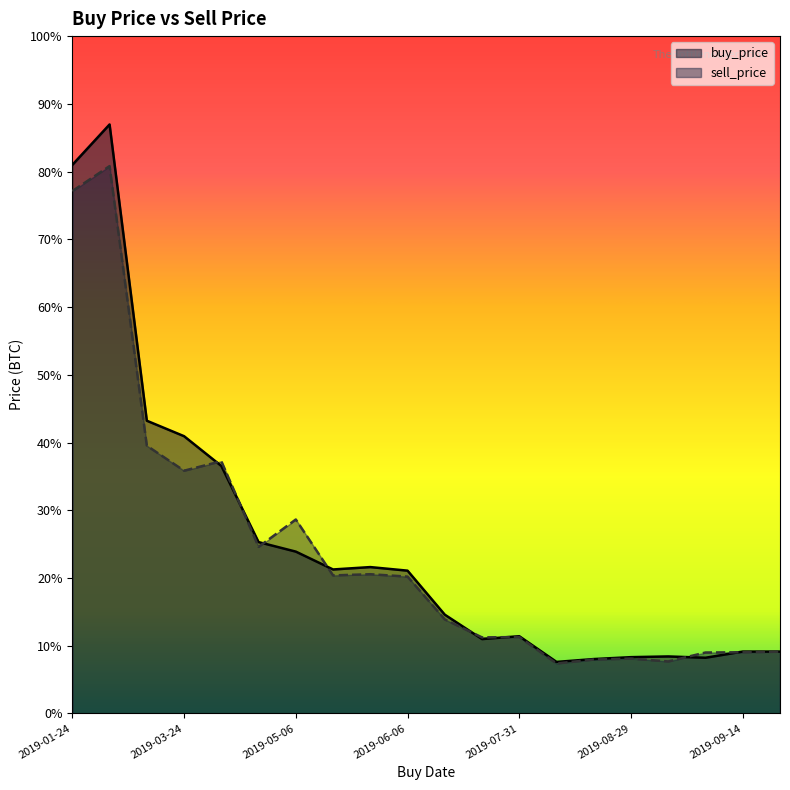

At 2019-08-24, list the series in order from largest to smallest.

buy_price, sell_price